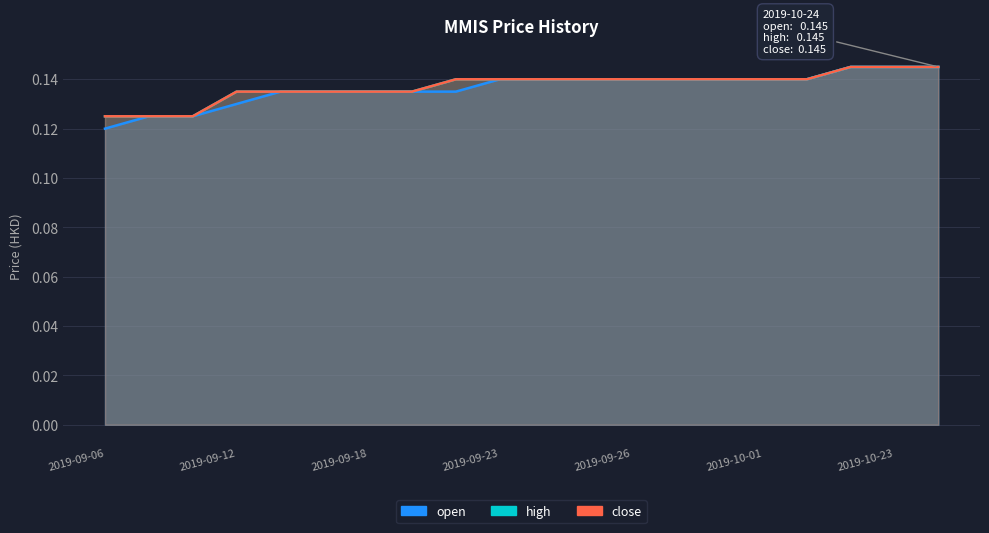

True or false: close has a value of 0.1 at 2019-09-13.

True